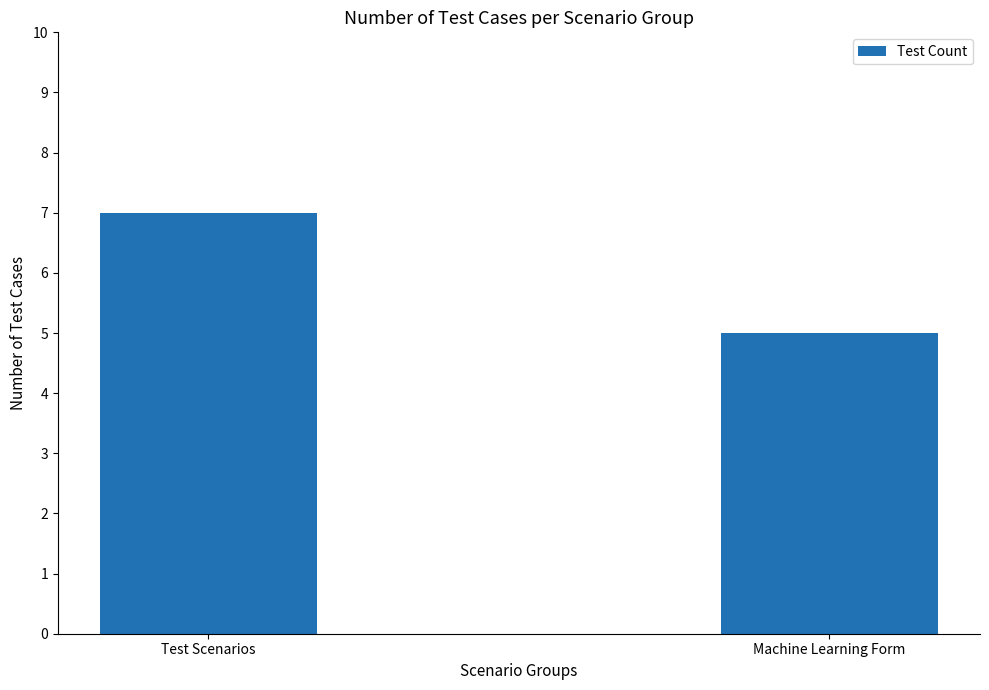

What value does the data have at Machine Learning Form?

5